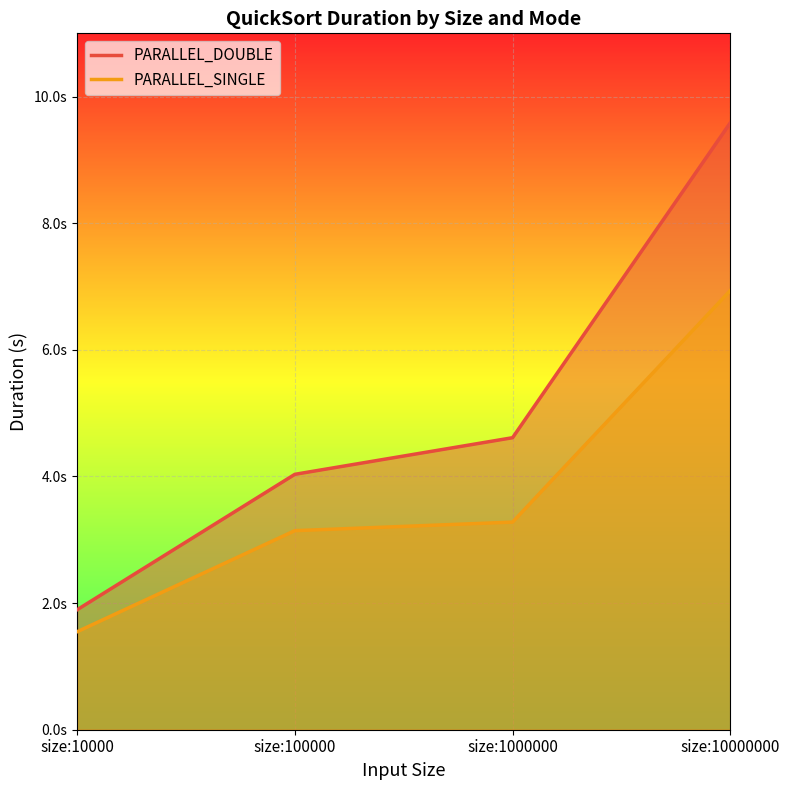

Reading left to right, transcribe all the data shown in this chart.

PARALLEL_DOUBLE: size:10000=1.9	size:100000=4.0	size:1000000=4.6	size:10000000=9.6
PARALLEL_SINGLE: size:10000=1.5	size:100000=3.1	size:1000000=3.3	size:10000000=6.9